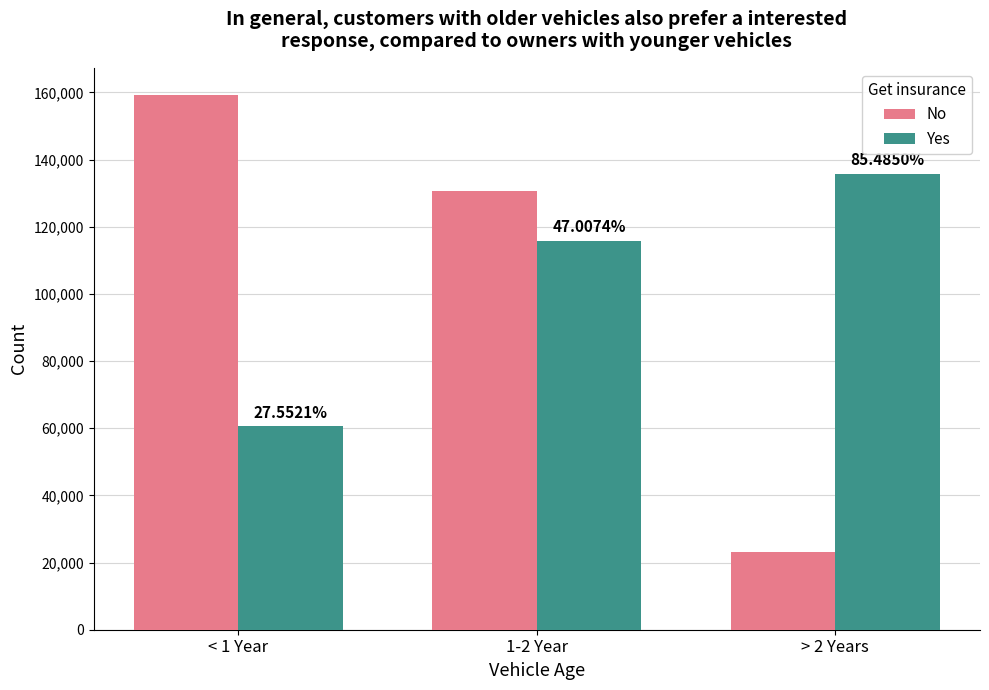

At which category is the sum across all series the highest?

1-2 Year